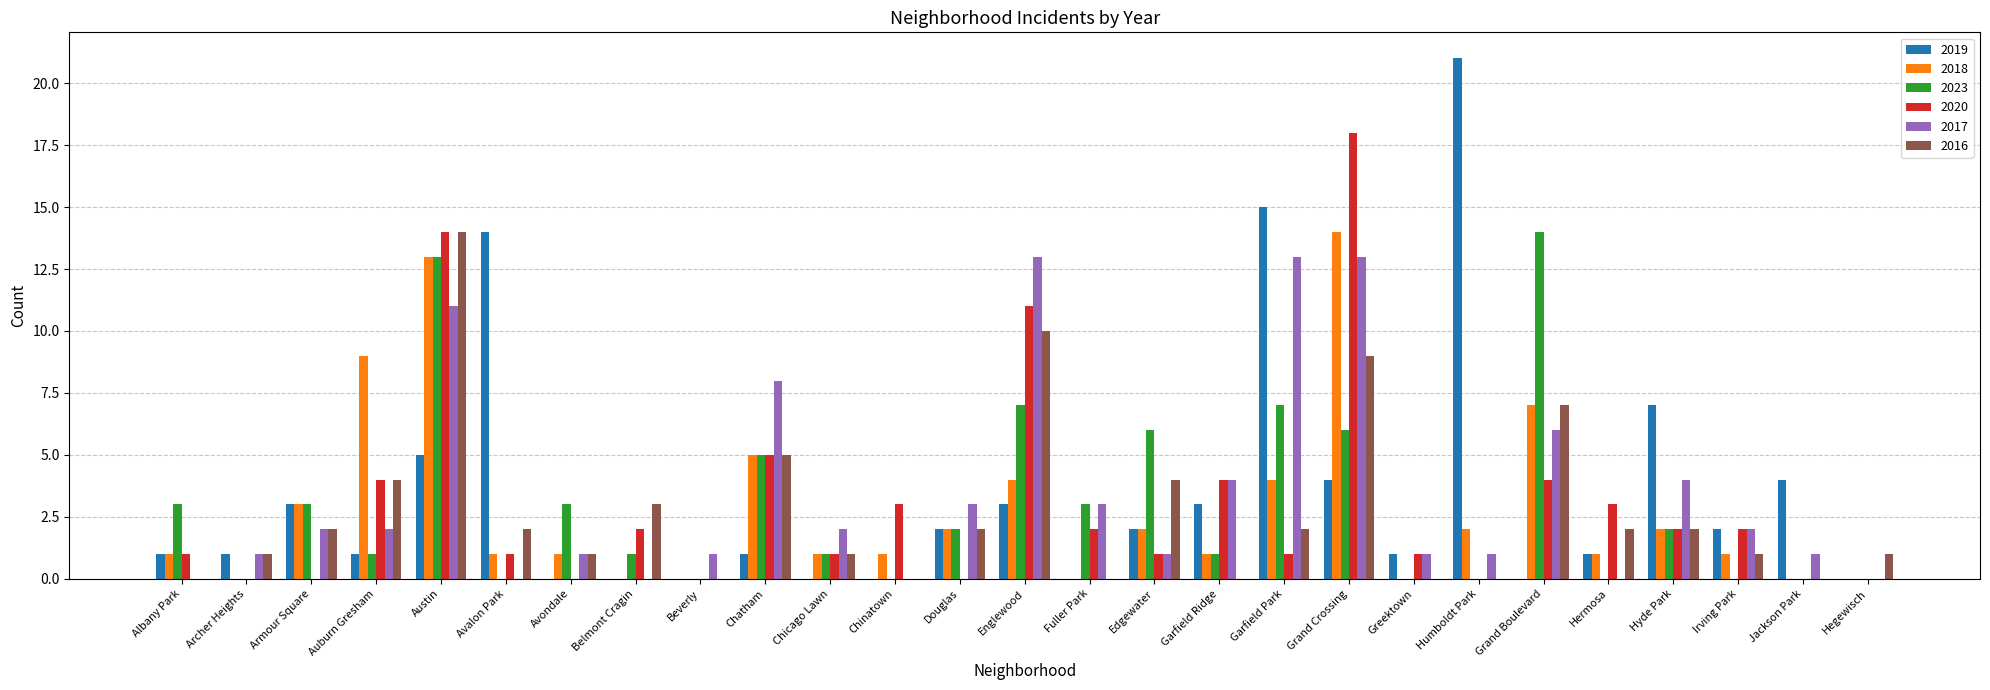

Count the number of categories in the chart.

27